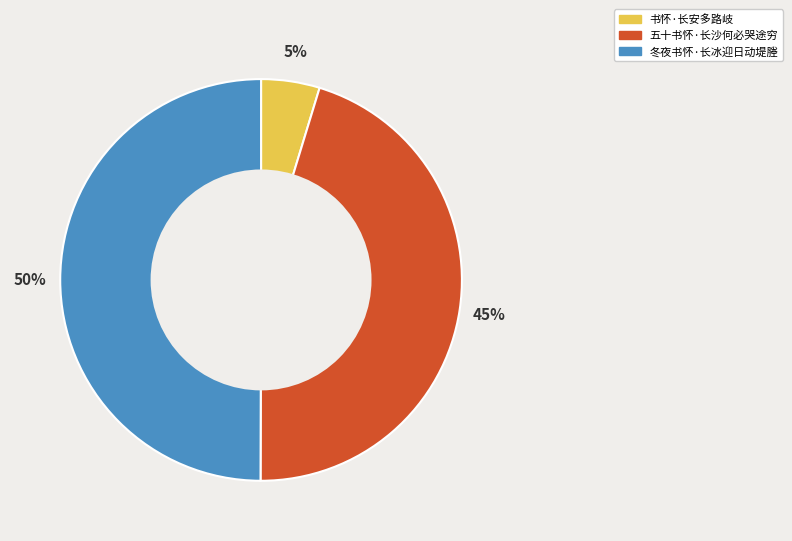

To the nearest percent, what is the combined percentage of 五十书怀·长沙何必哭途穷 and 冬夜书怀·长冰迎日动堤塍?

95%